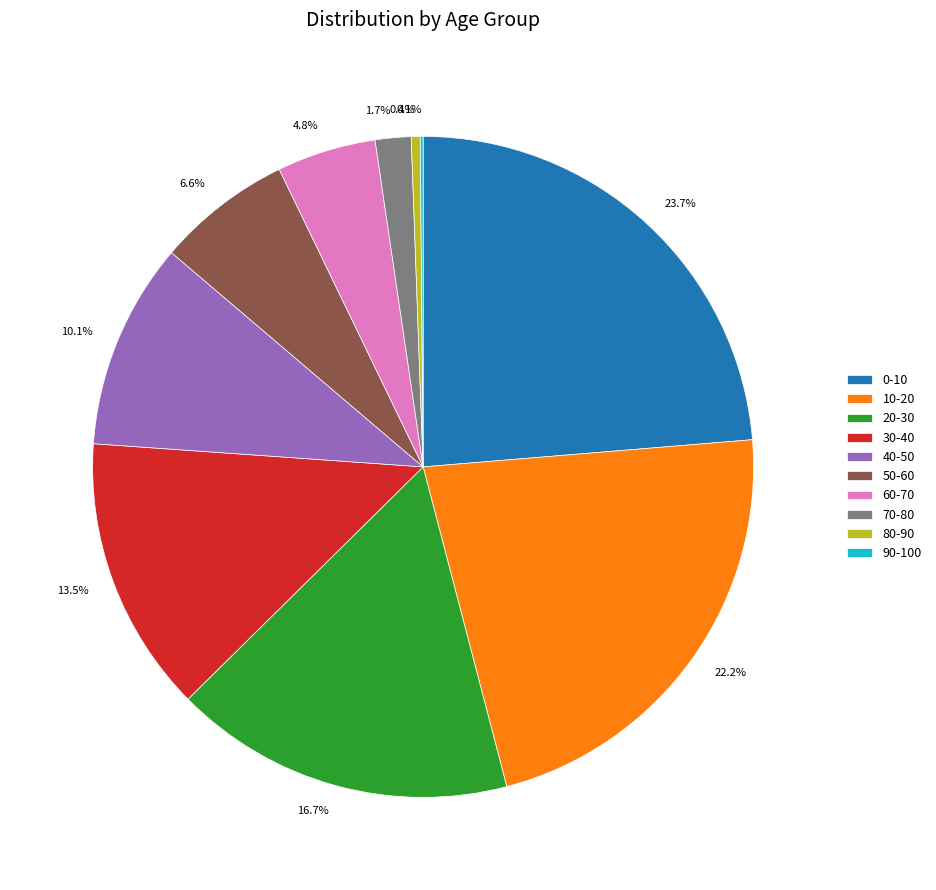

Which category has the biggest portion of the pie?

0-10